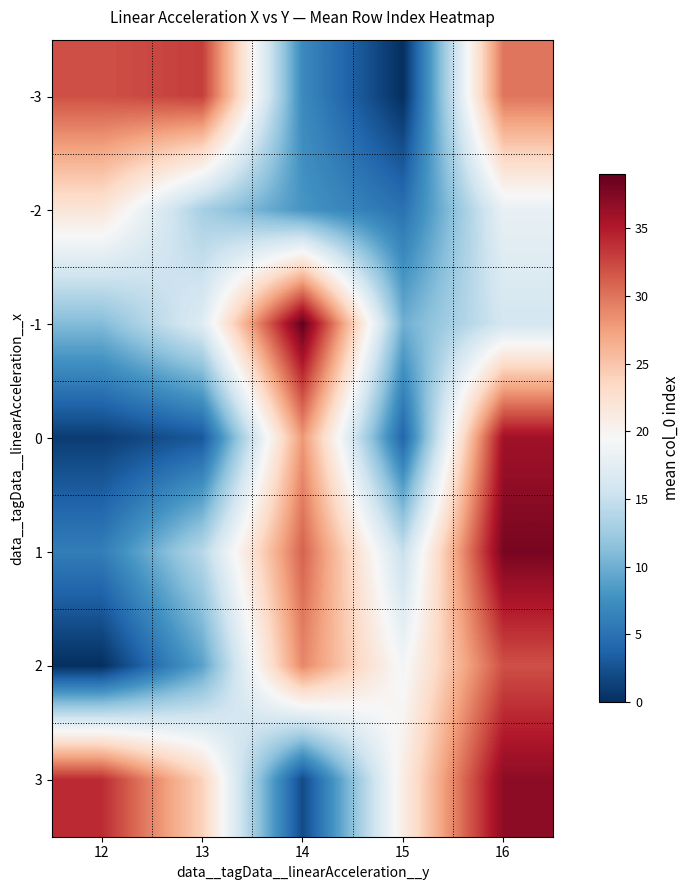

What is the difference between the highest and lowest values at 16?

22